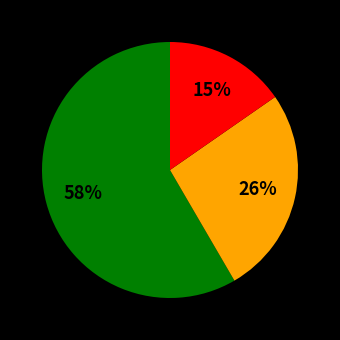

To the nearest percent, what is the difference between the largest and smallest slice percentages?

43%